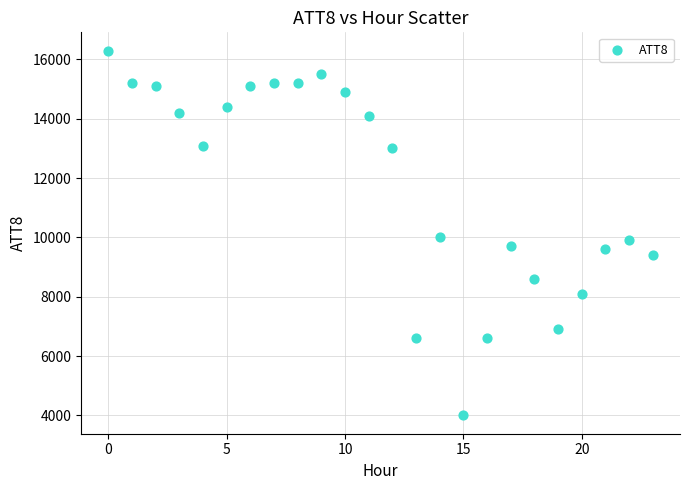

What is the range of Y values (max minus min)?

12300